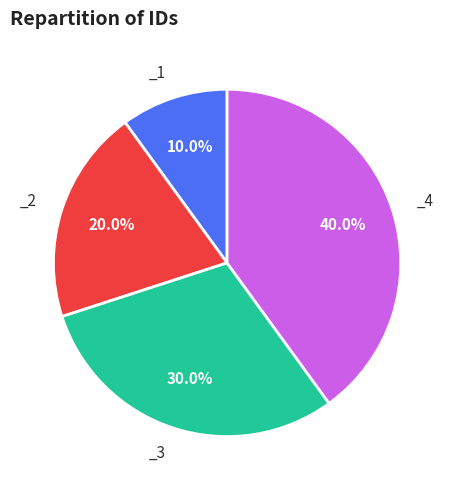

Does any single category account for the majority?

No